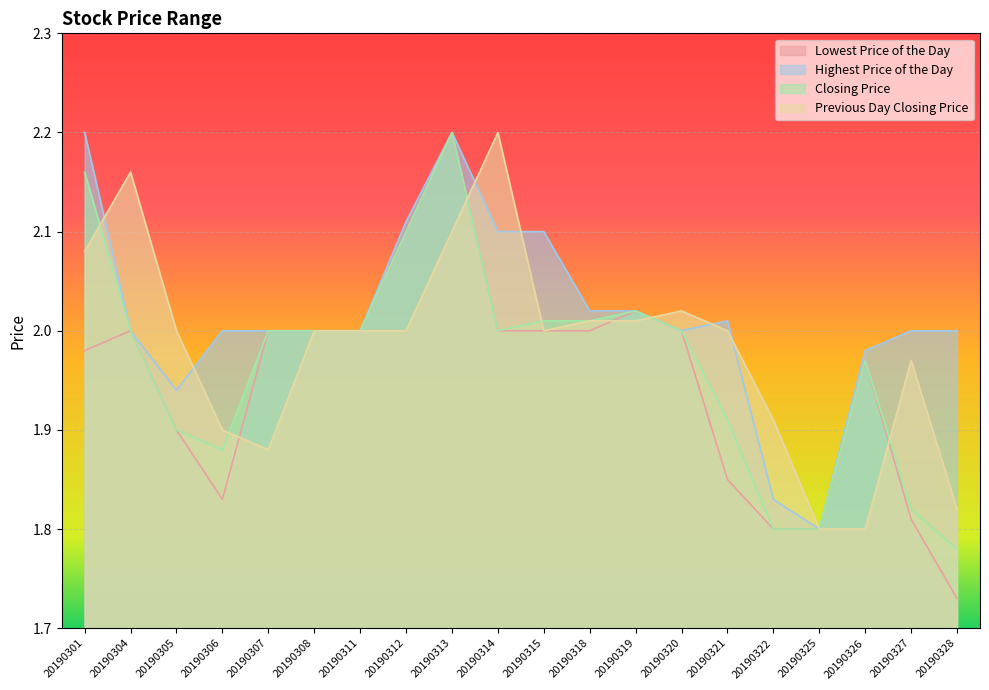

How many values in the Closing Price series exceed 2?

6